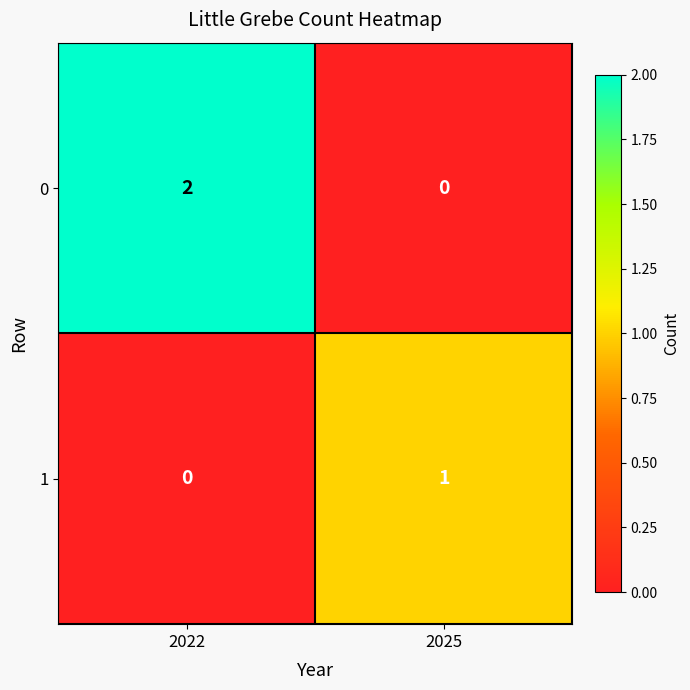

At which category is the sum across all series the highest?

2022